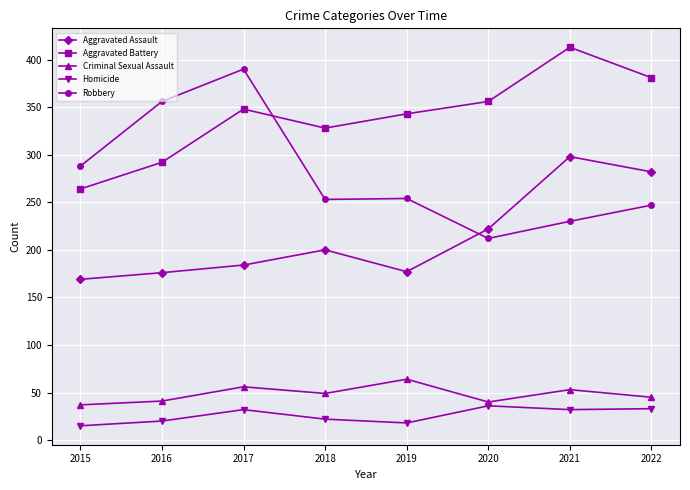

What is the average value of the Aggravated Battery series?

341